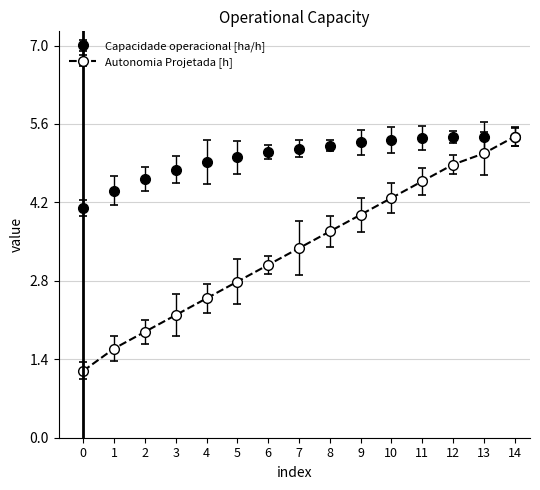

What is the sum of all Autonomia Projetada [h] values?

50.5